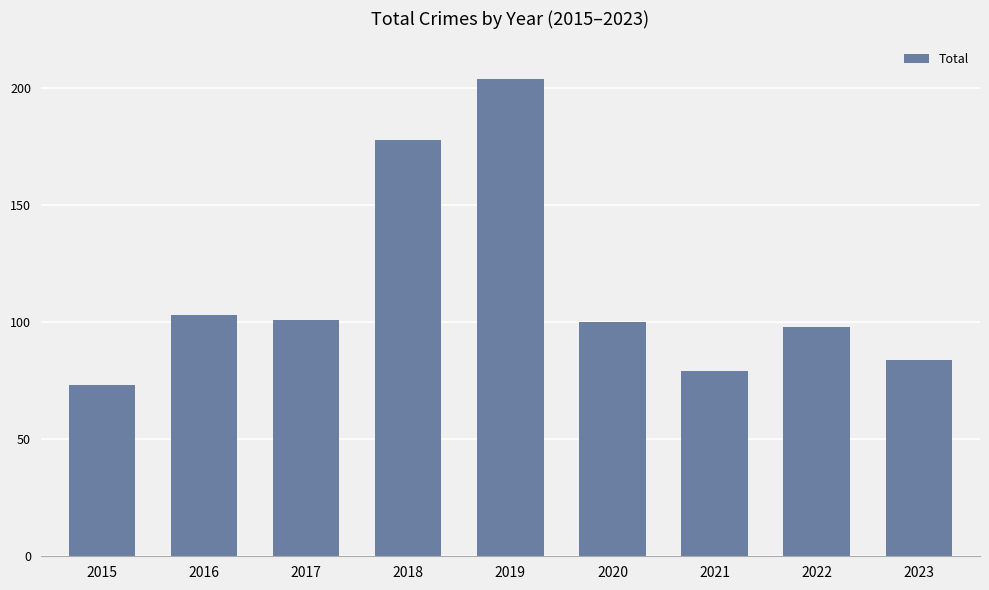

What is the value of the 5th bar from the left?

204